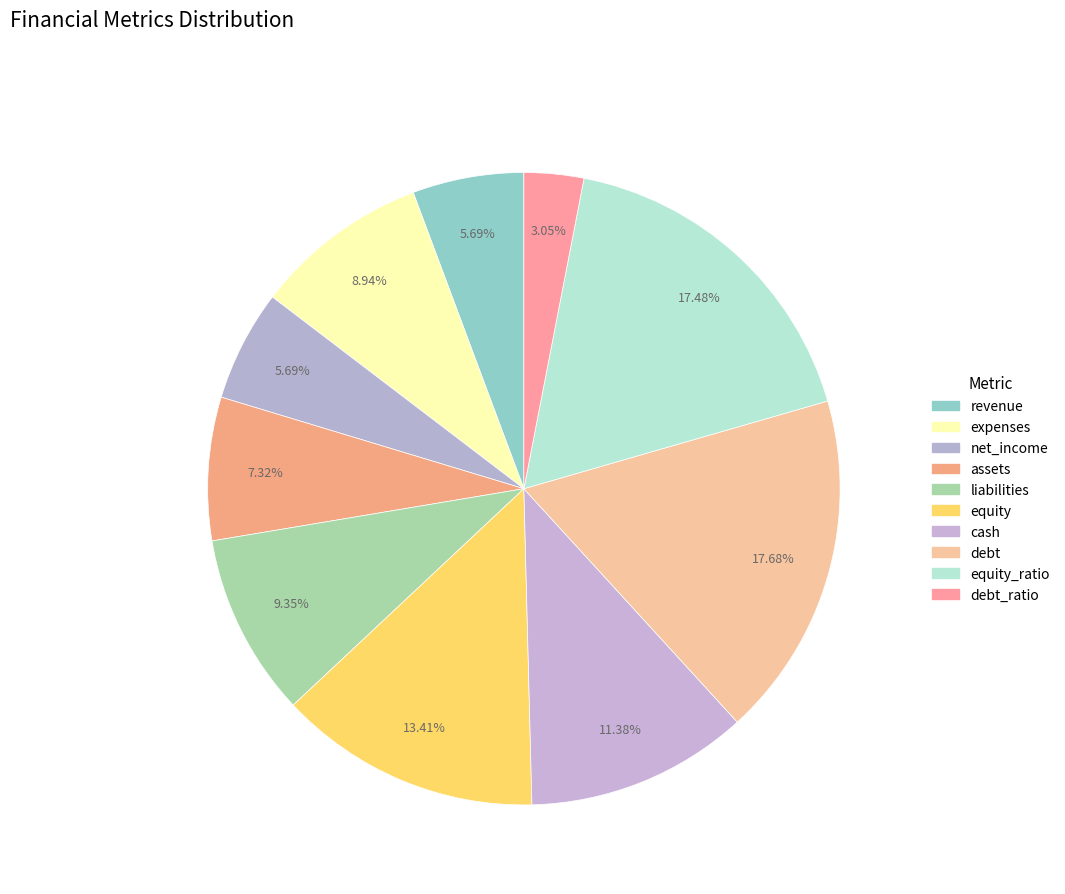

Is there any slice that represents more than half of the pie?

No